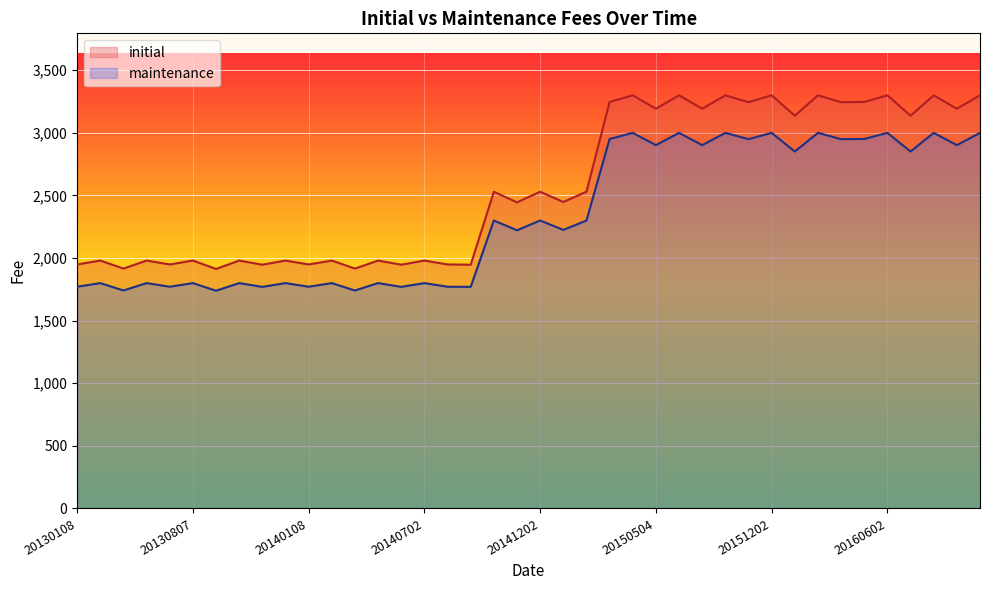

True or false: initial and maintenance cross at least once.

False